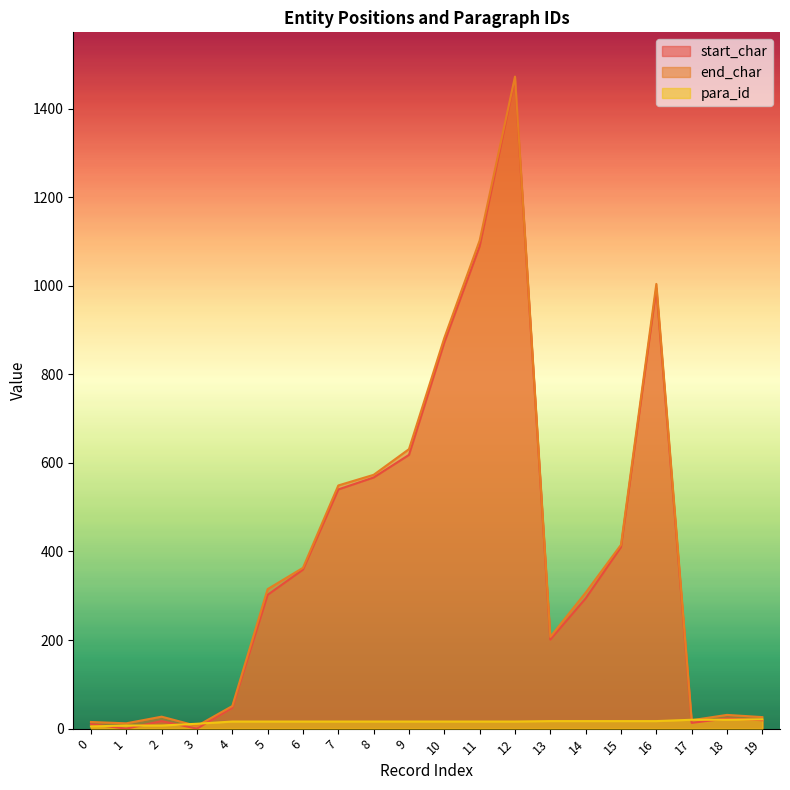

True or false: end_char and start_char intersect in this chart.

False